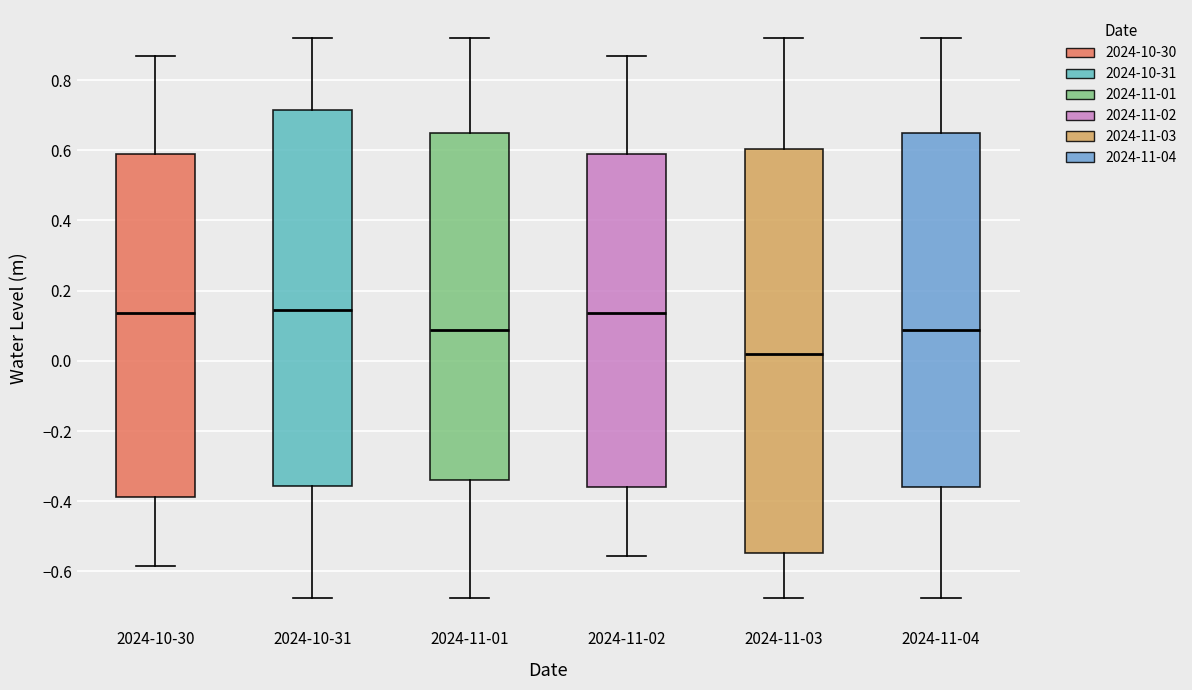

Reading left to right, read every box against the y-axis: the position of its median line, the range the box covers, and the ends of its whiskers. The values are not printed on the chart, so give them approximately, as read against the axis.

2024-10-30: median 0.14, box -0.38 to 0.58, whiskers -0.58 to 0.86
2024-10-31: median 0.14, box -0.36 to 0.72, whiskers -0.68 to 0.92
2024-11-01: median 0.08, box -0.34 to 0.64, whiskers -0.68 to 0.92
2024-11-02: median 0.14, box -0.36 to 0.58, whiskers -0.56 to 0.86
2024-11-03: median 0.02, box -0.54 to 0.60, whiskers -0.68 to 0.92
2024-11-04: median 0.08, box -0.36 to 0.64, whiskers -0.68 to 0.92